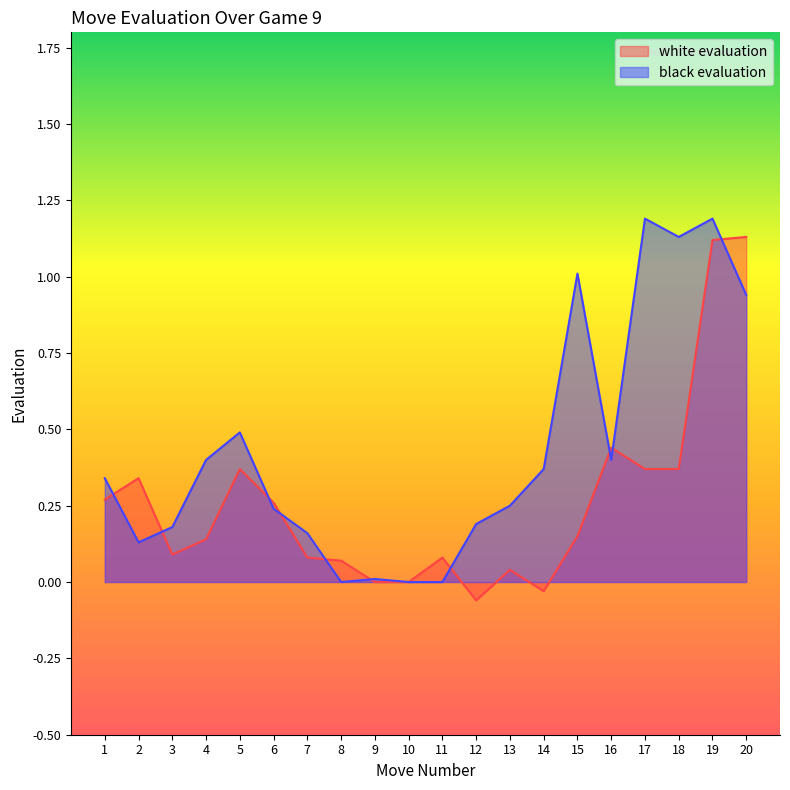

List the series in order of their peak value, highest first.

black evaluation, white evaluation